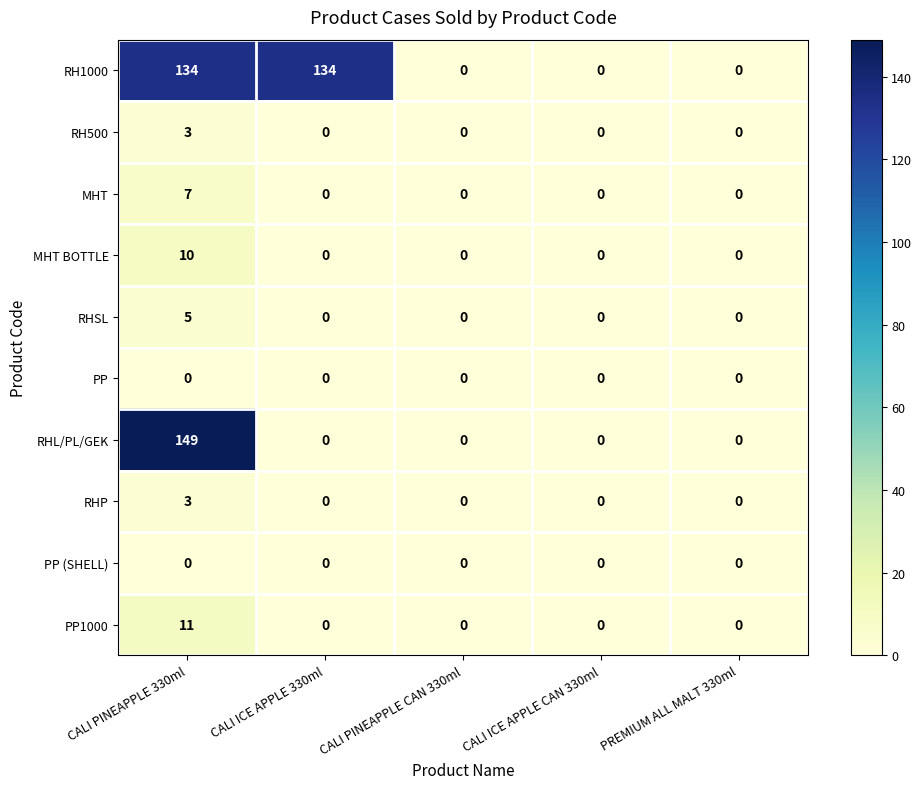

Which series has the largest total across all categories?

RH1000